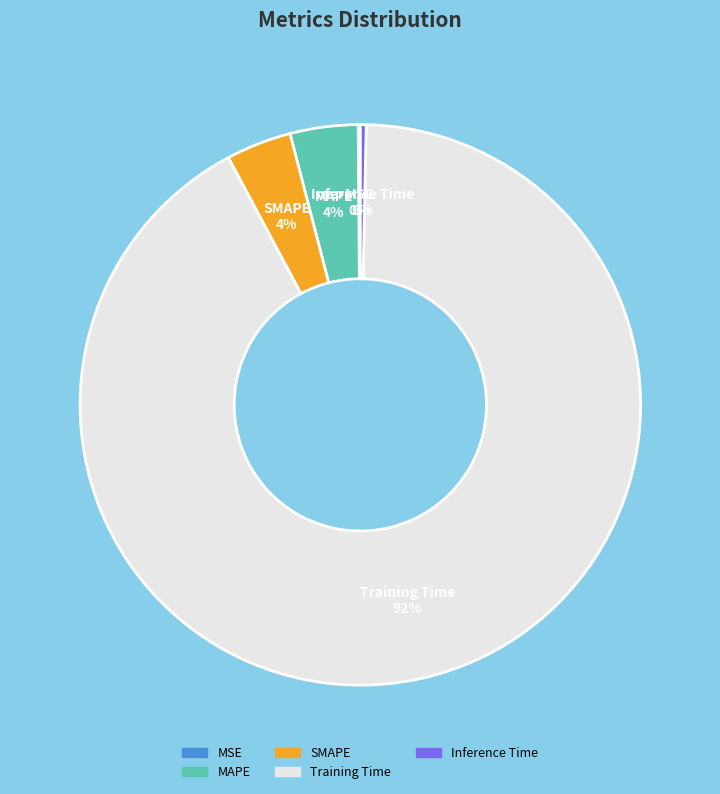

True or false: Inference Time accounts for 0% of the total.

True